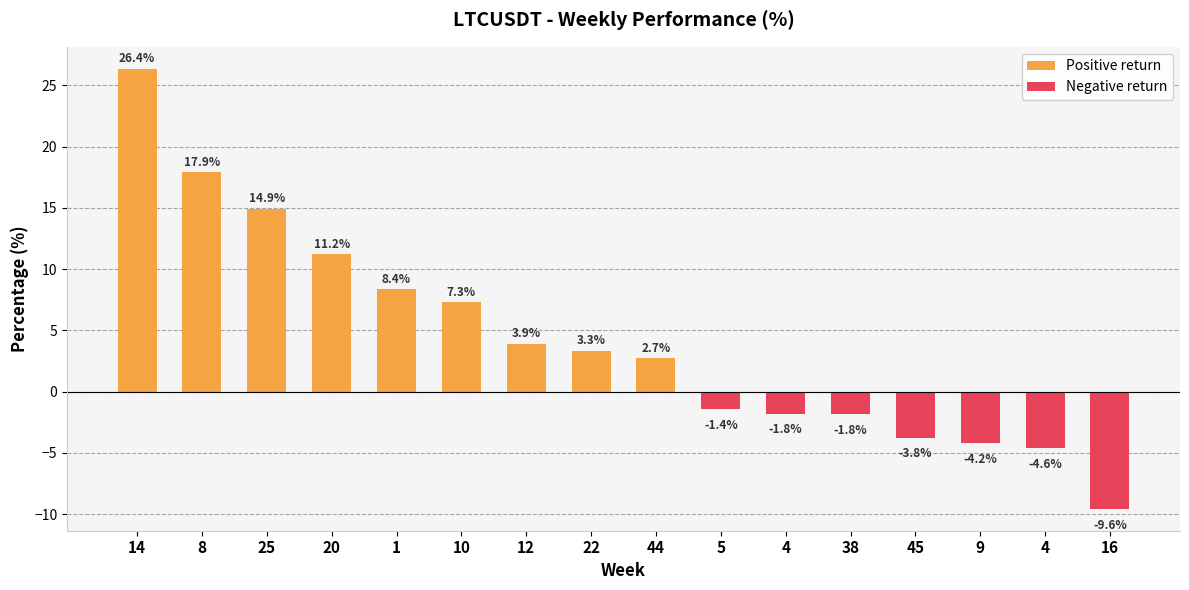

Does the chart contain any negative values?

Yes